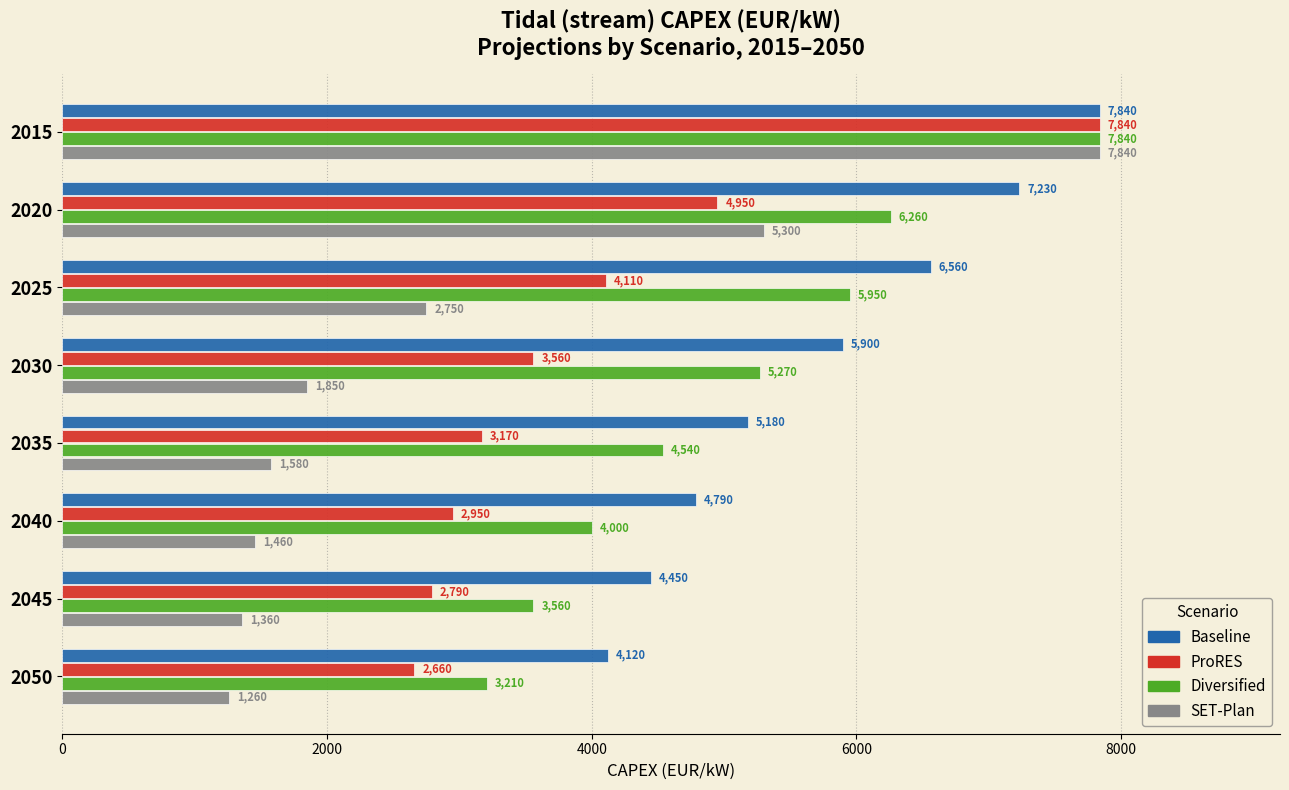

List the labels in order of ProRES value, smallest first.

2050, 2045, 2040, 2035, 2030, 2025, 2020, 2015